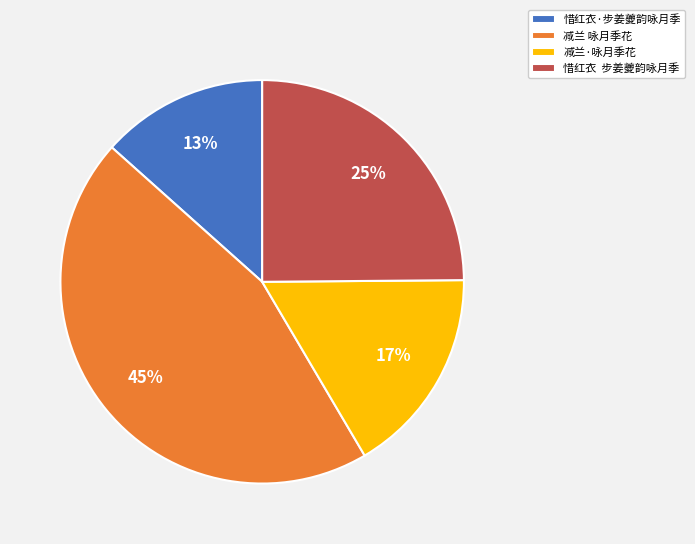

Is the sum of 惜红衣·步姜夔韵咏月季 and 减兰 咏月季花 greater than half?

Yes